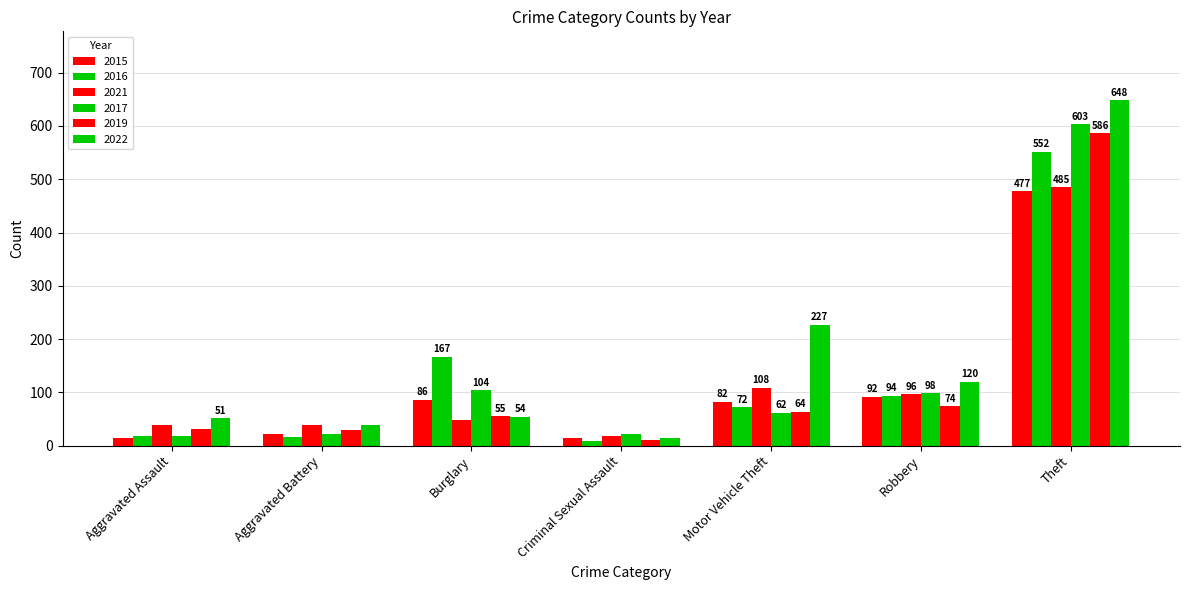

The value of 2019 at Theft is 943. True or false?

False